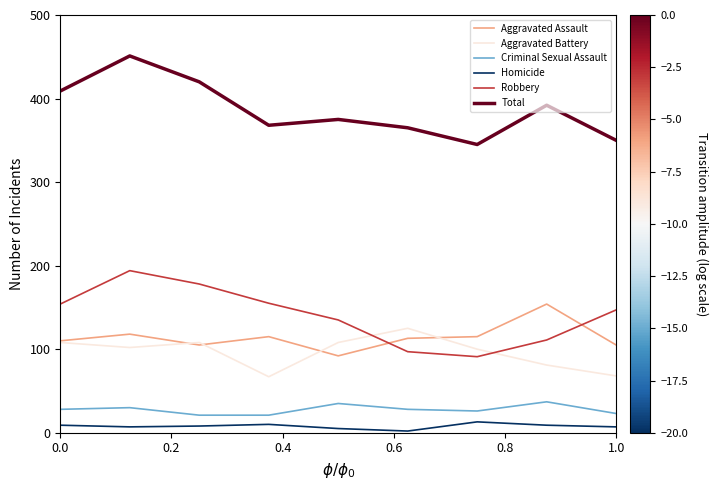

What is the greatest value displayed?

451